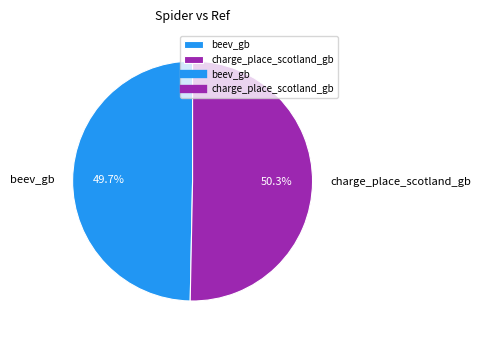

Which slice is the largest?

charge_place_scotland_gb